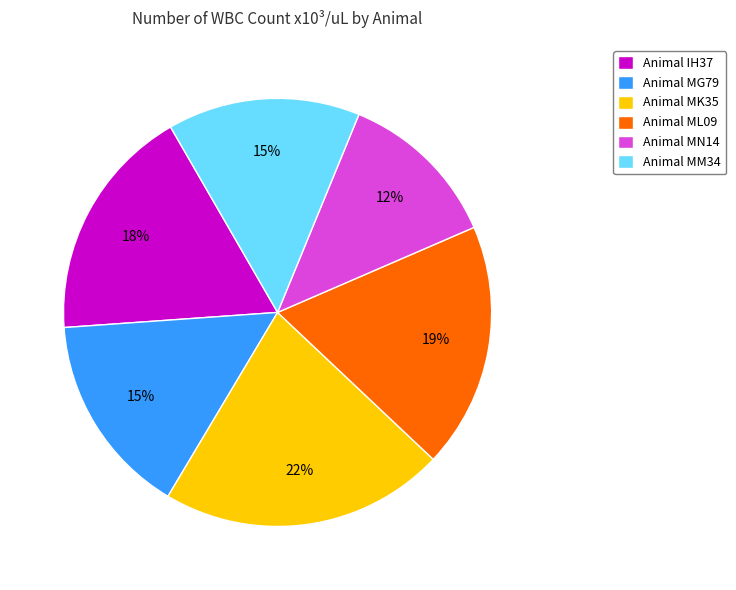

Between Animal ML09 and Animal MM34, which is larger?

Animal ML09